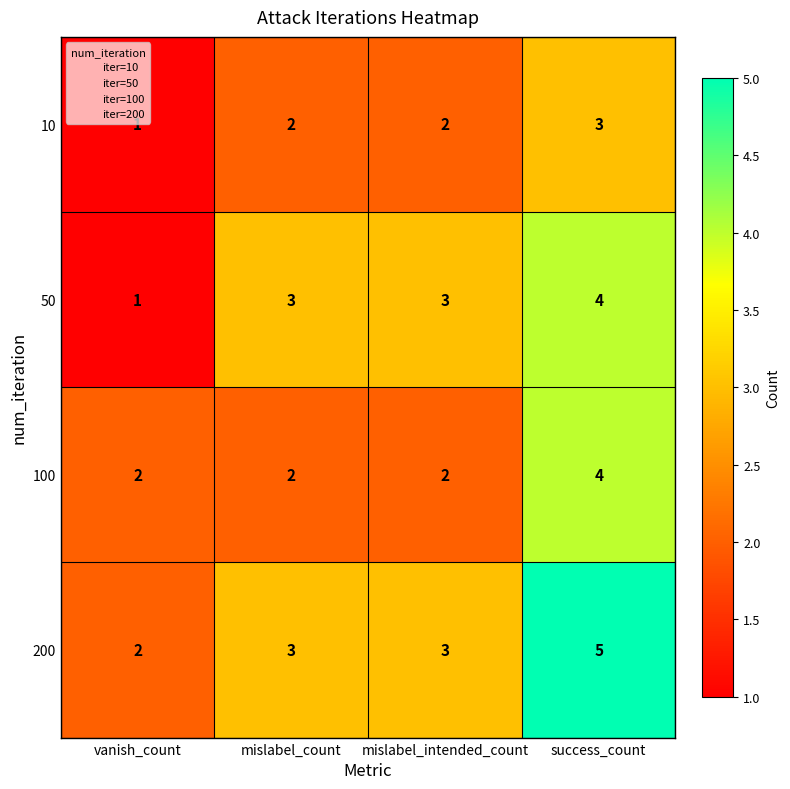

Rank the series by their average value, from lowest to highest.

10, 100, 50, 200